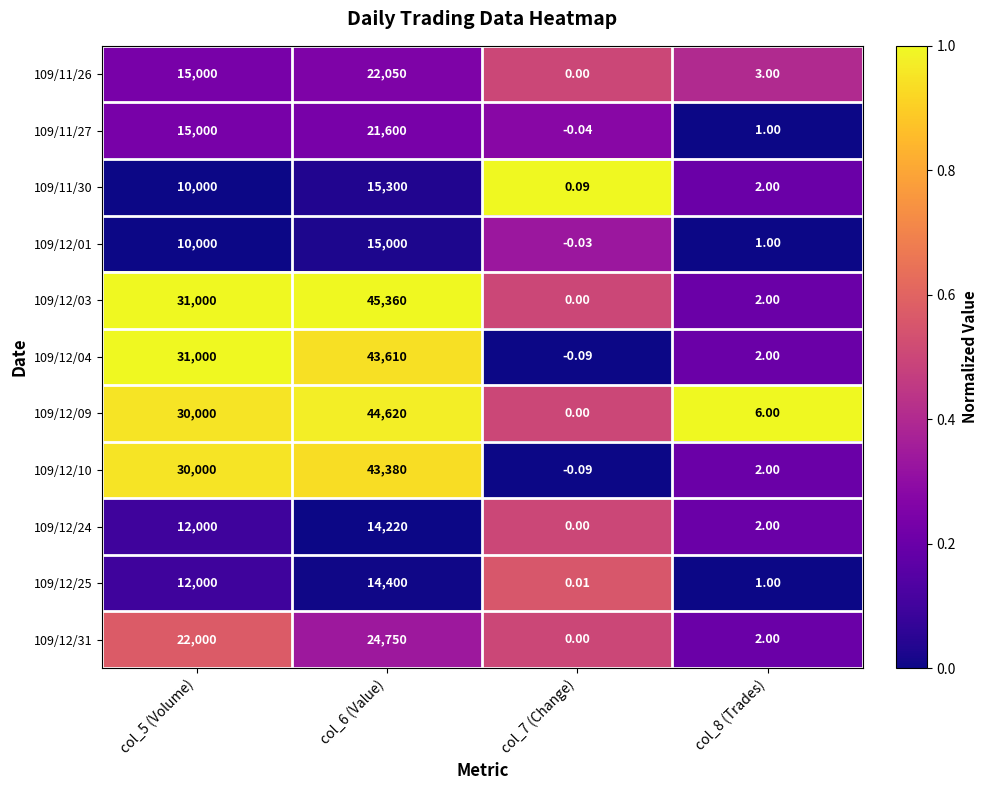

Which series has the largest total across all categories?

109/12/03